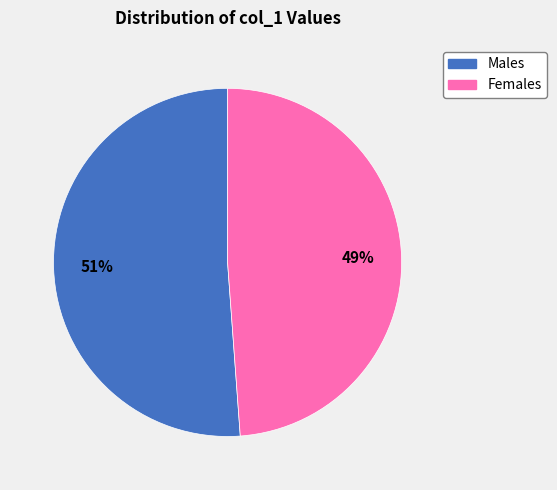

To the nearest percent, what is the average slice percentage?

50%